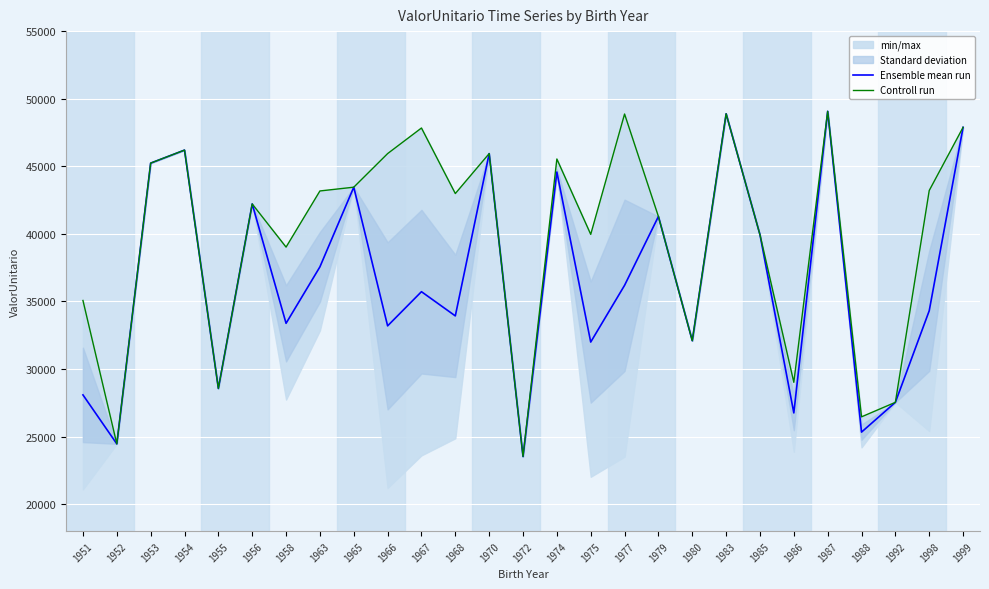

True or false: Ensemble mean run and Controll run cross at least once.

False